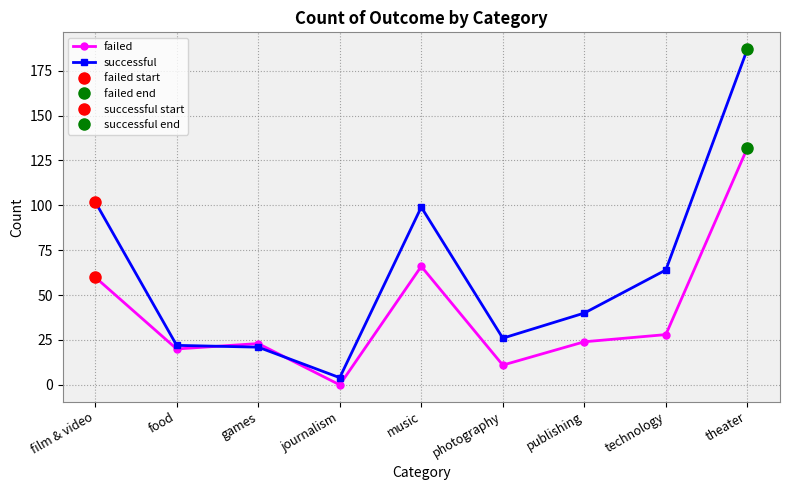

The successful series shows 2 at journalism. True or false?

False